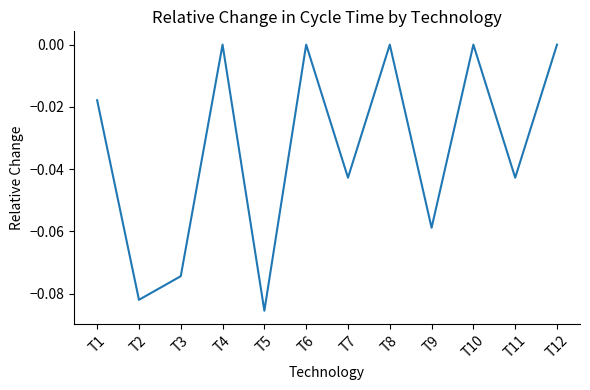

Count the values in the range 0 to 1.

5